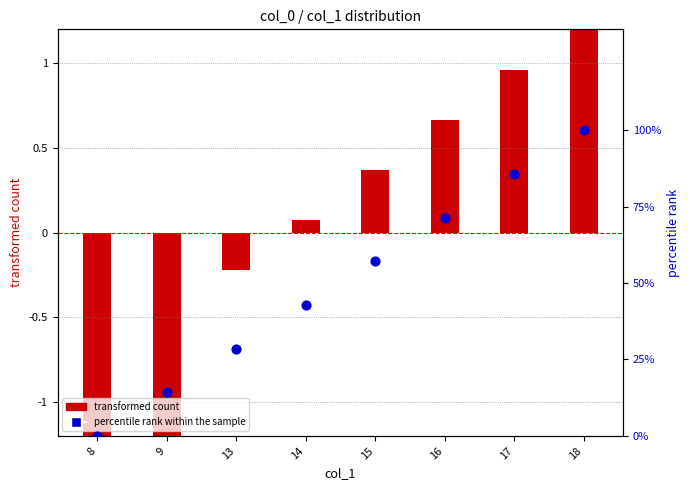

At how many categories does at least one series exceed 17?

6